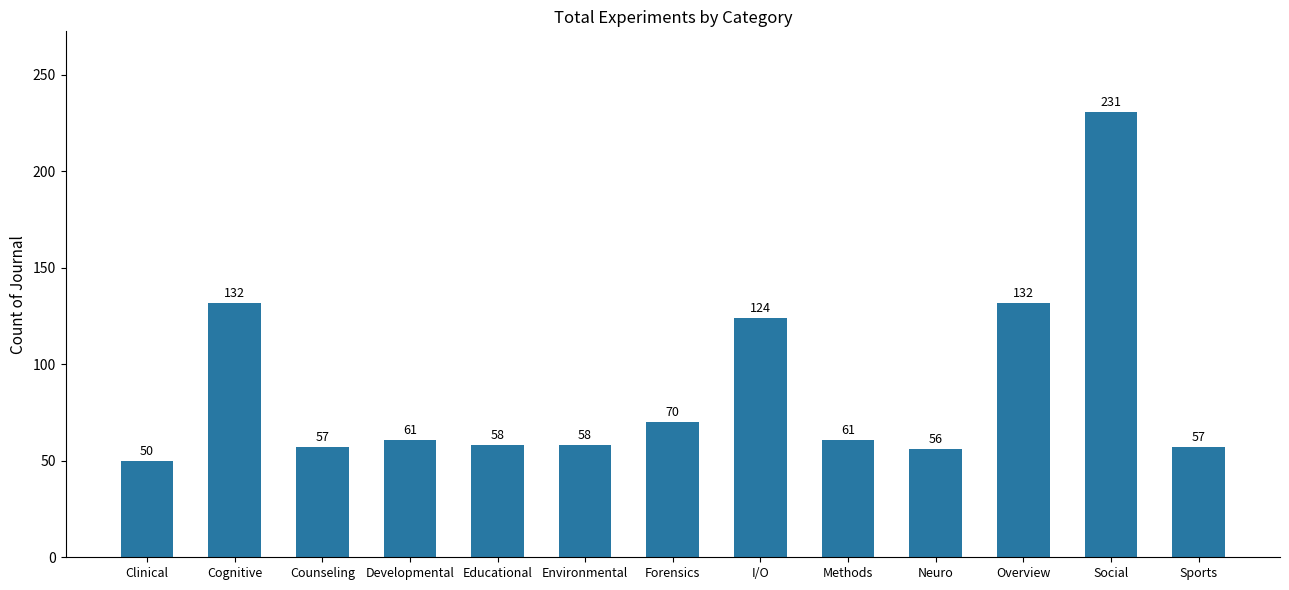

How many values are below 61?

6